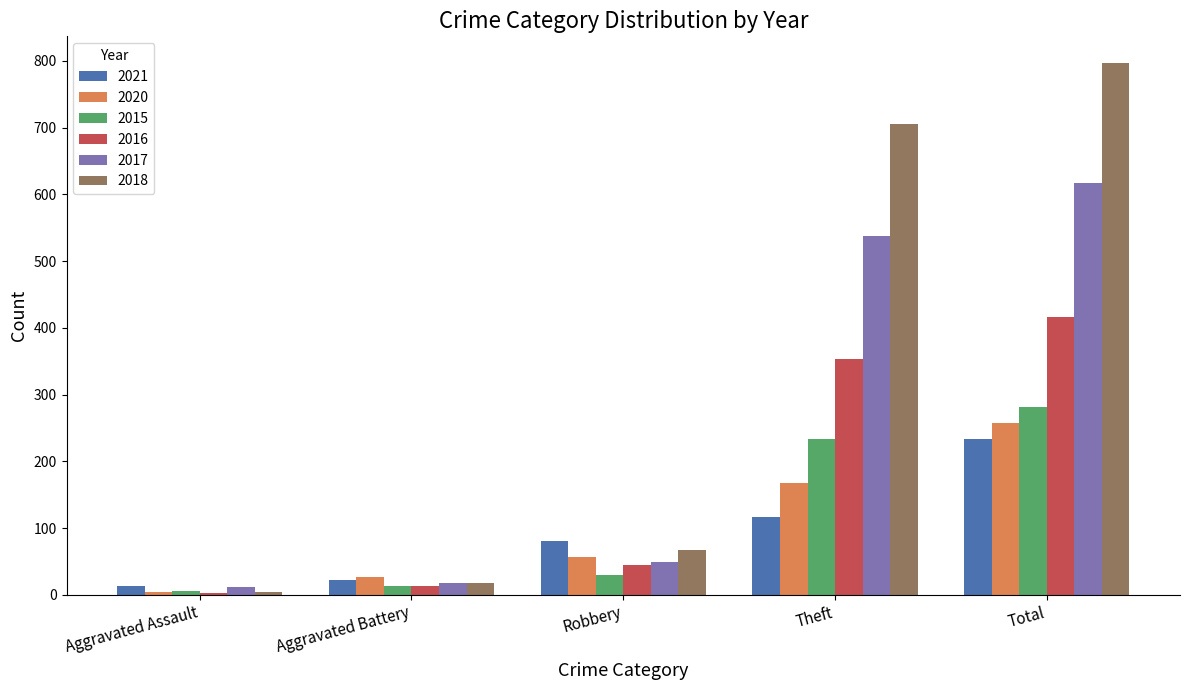

The value of 2017 at Robbery is 49. True or false?

True